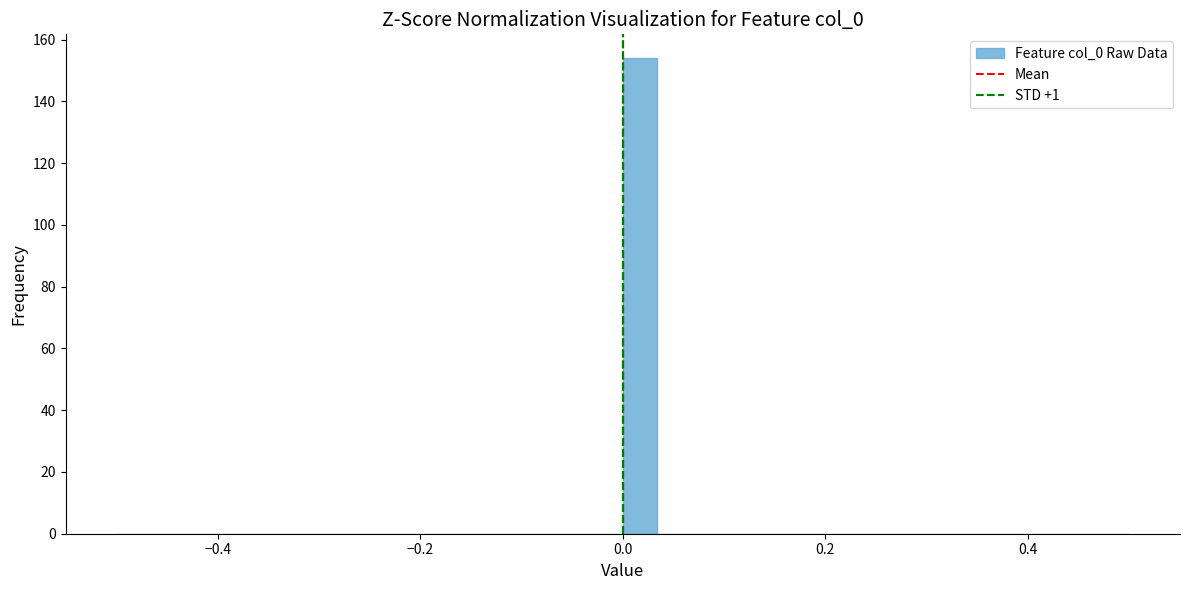

Around what value on the x-axis is the tallest bar? Give the approximate position of its centre, as read against the axis.

0.02